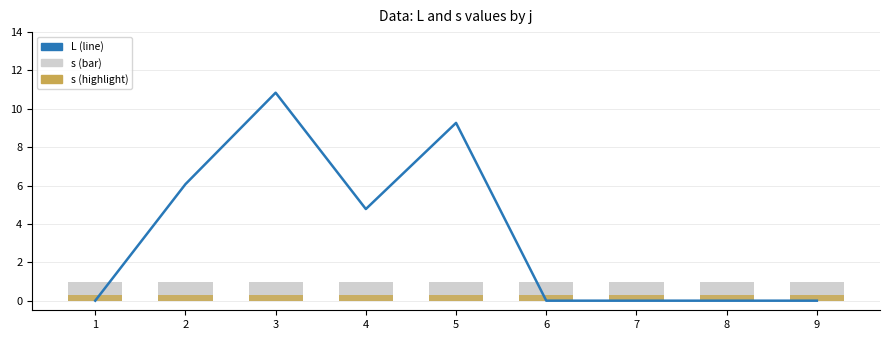

List the series in order of their peak value, highest first.

L, s, s (highlight)